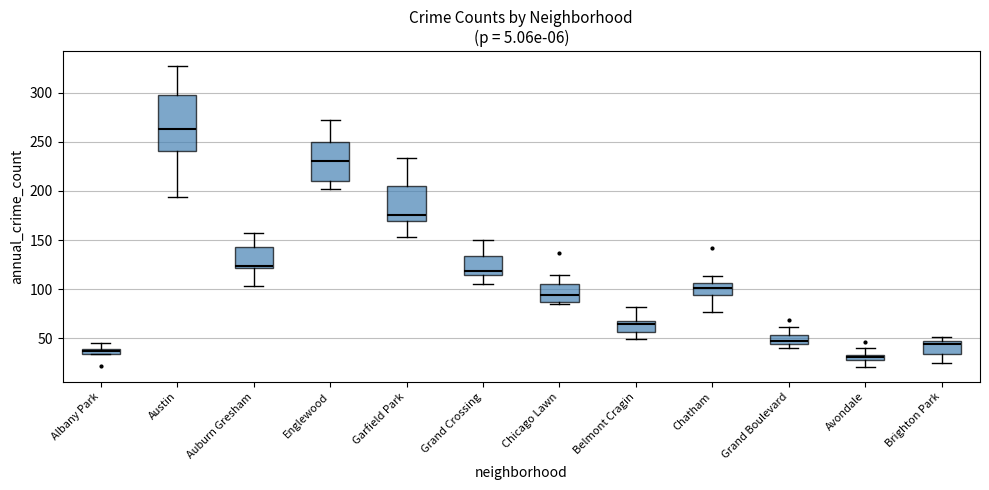

Which box's median line is the highest?

Austin